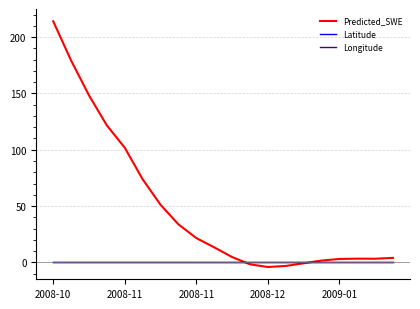

Which series has the largest range (max minus min)?

Predicted_SWE